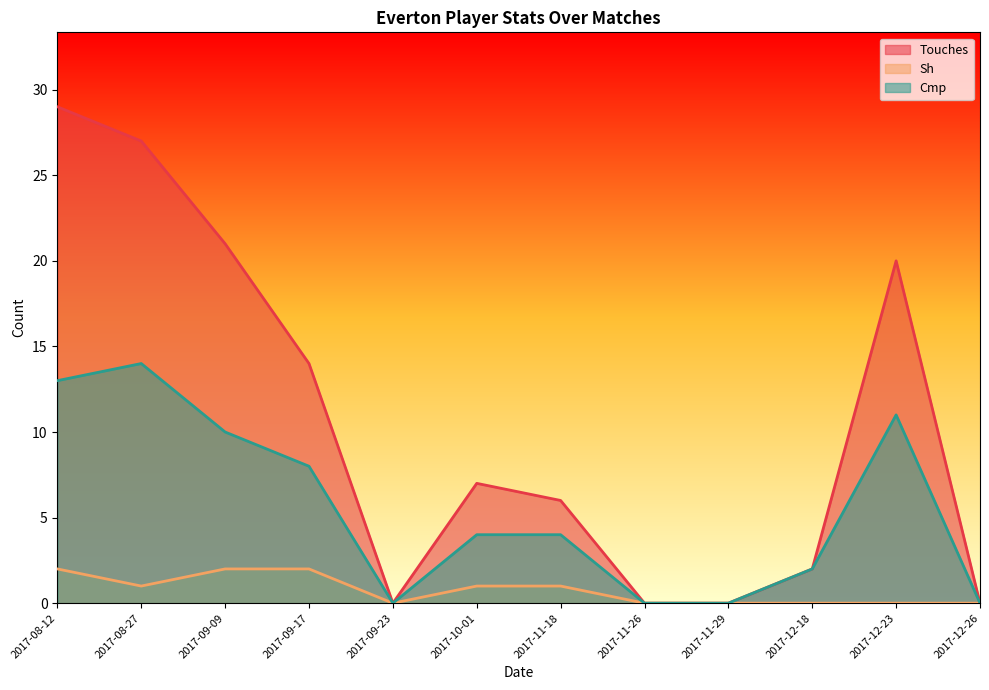

Rank the series by their maximum value, from highest to lowest.

Touches, Cmp, Sh